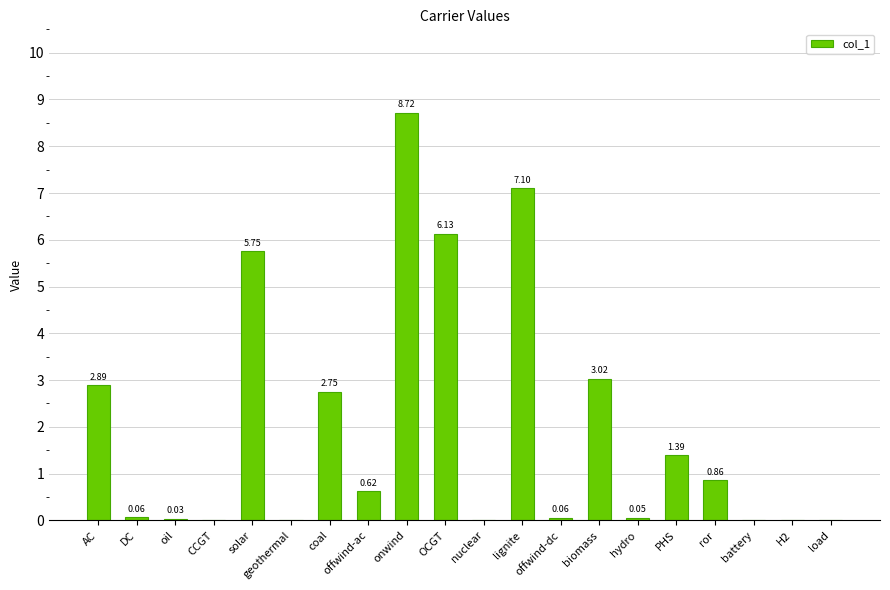

Are the bars grouped side by side (vs. stacked)?

No